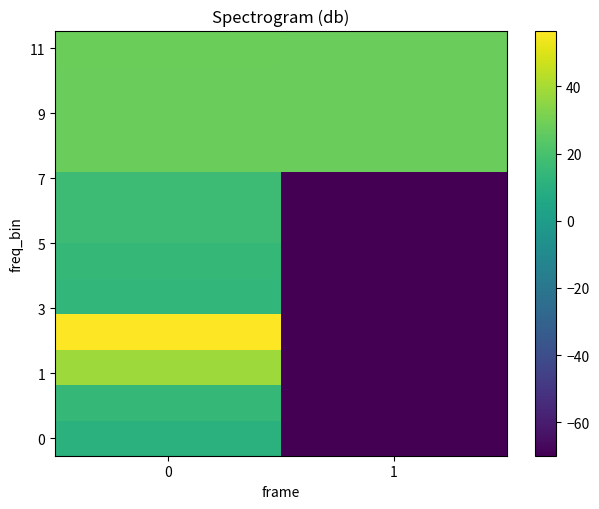

What is the total value across all series at 0?

293.3